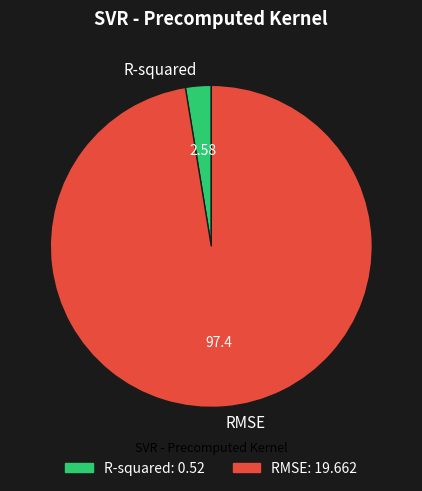

Which category has the biggest portion of the pie?

RMSE